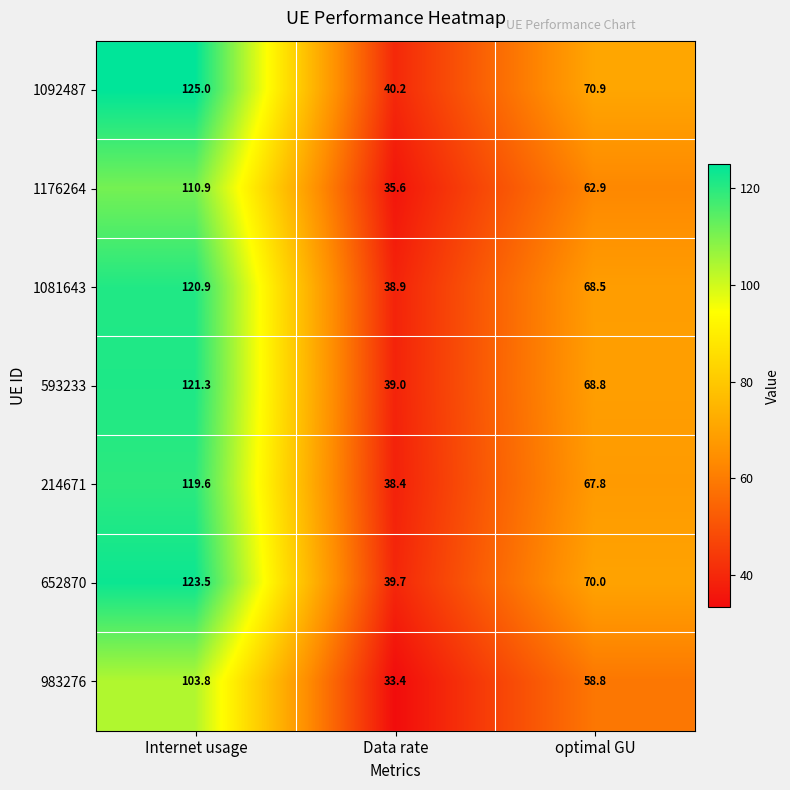

Which series changed the most between Internet usage and Data rate?

1092487